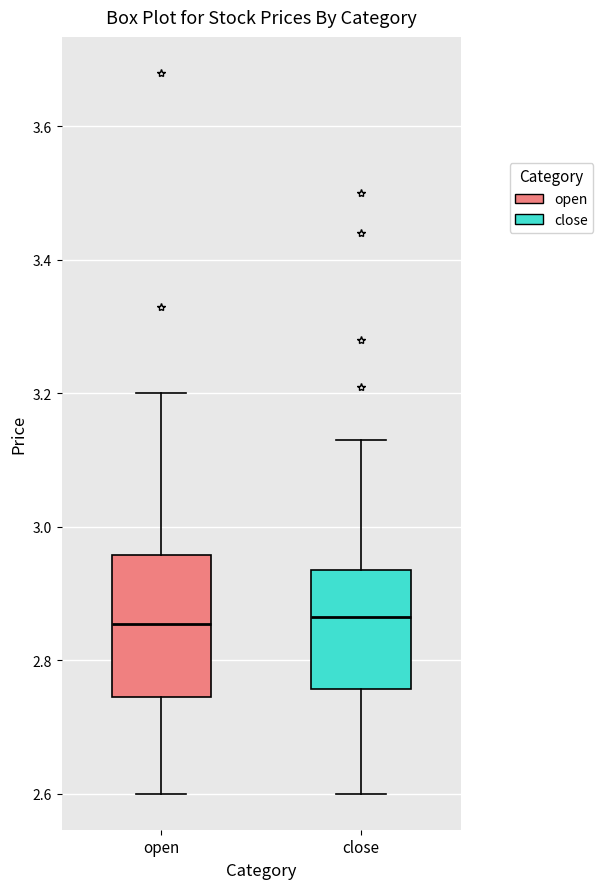

Where does the upper whisker of the box for open end on the y-axis? The values are not printed on the chart, so give them approximately, as read against the axis.

3.20